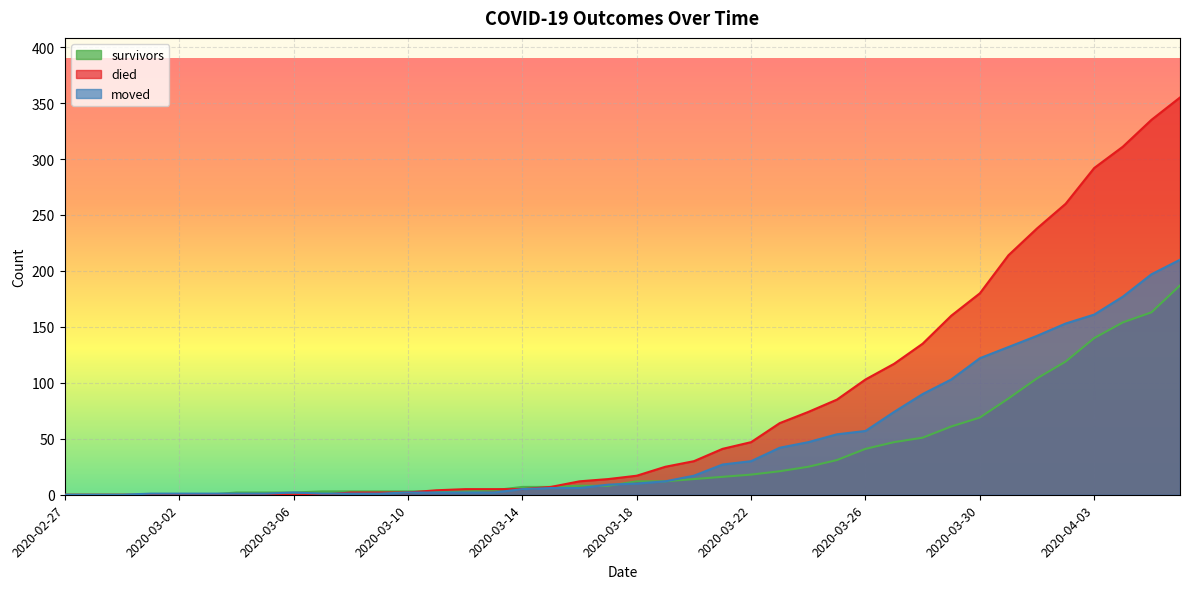

What is the sum of all survivors values?

1429